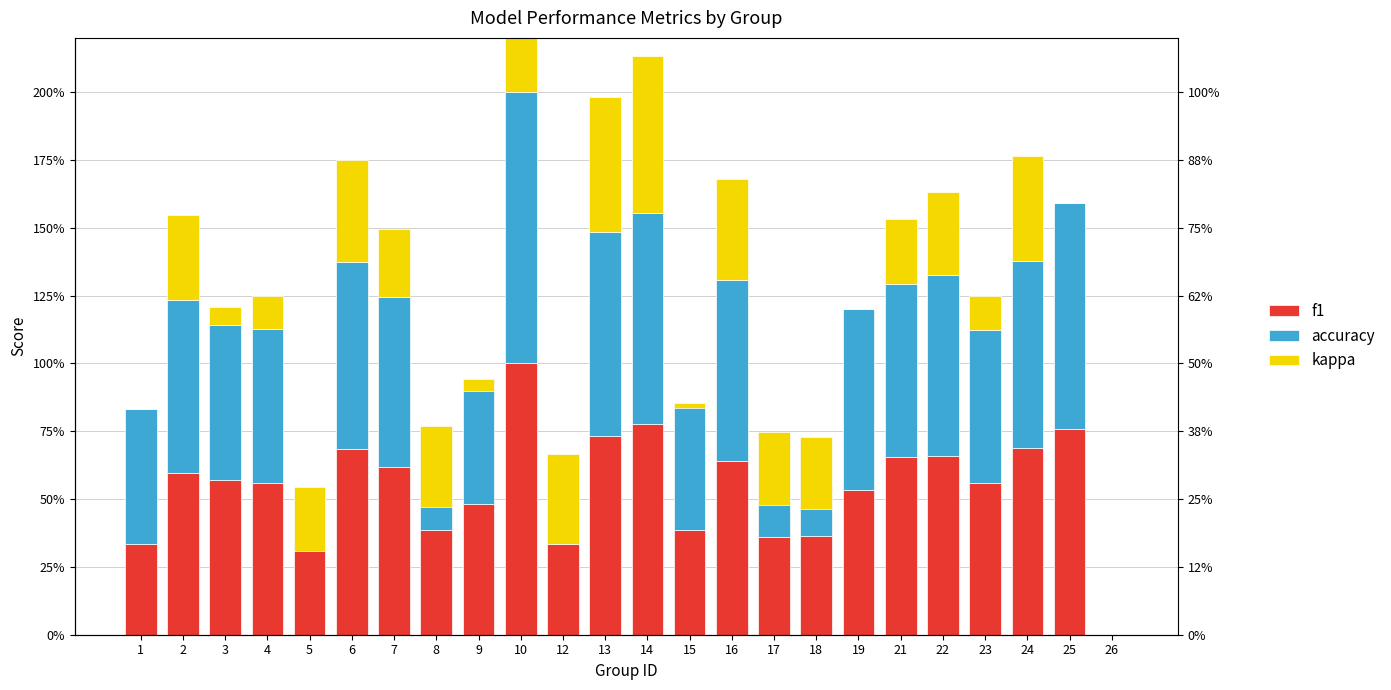

Read the accuracy value at 6.

0.7